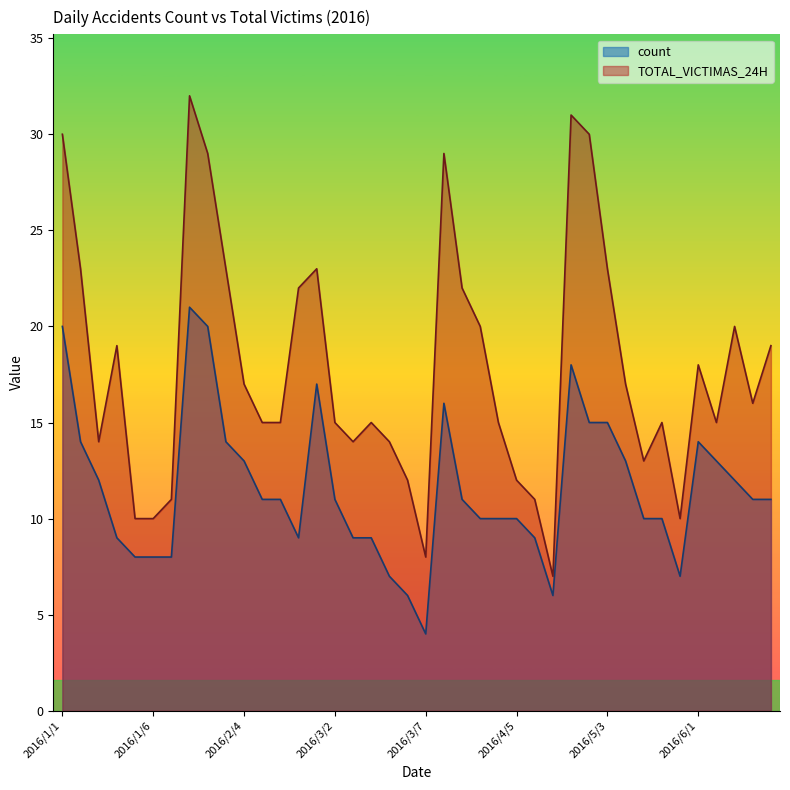

How many data points in TOTAL_VICTIMAS_24H are above 16?

19